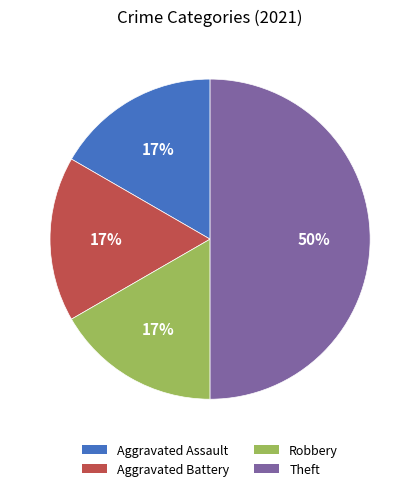

How many slices are in this pie chart?

4